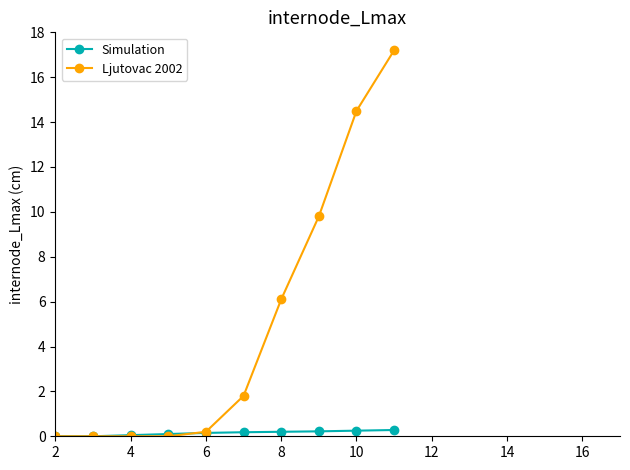

What is the maximum value shown in the chart?

17.2